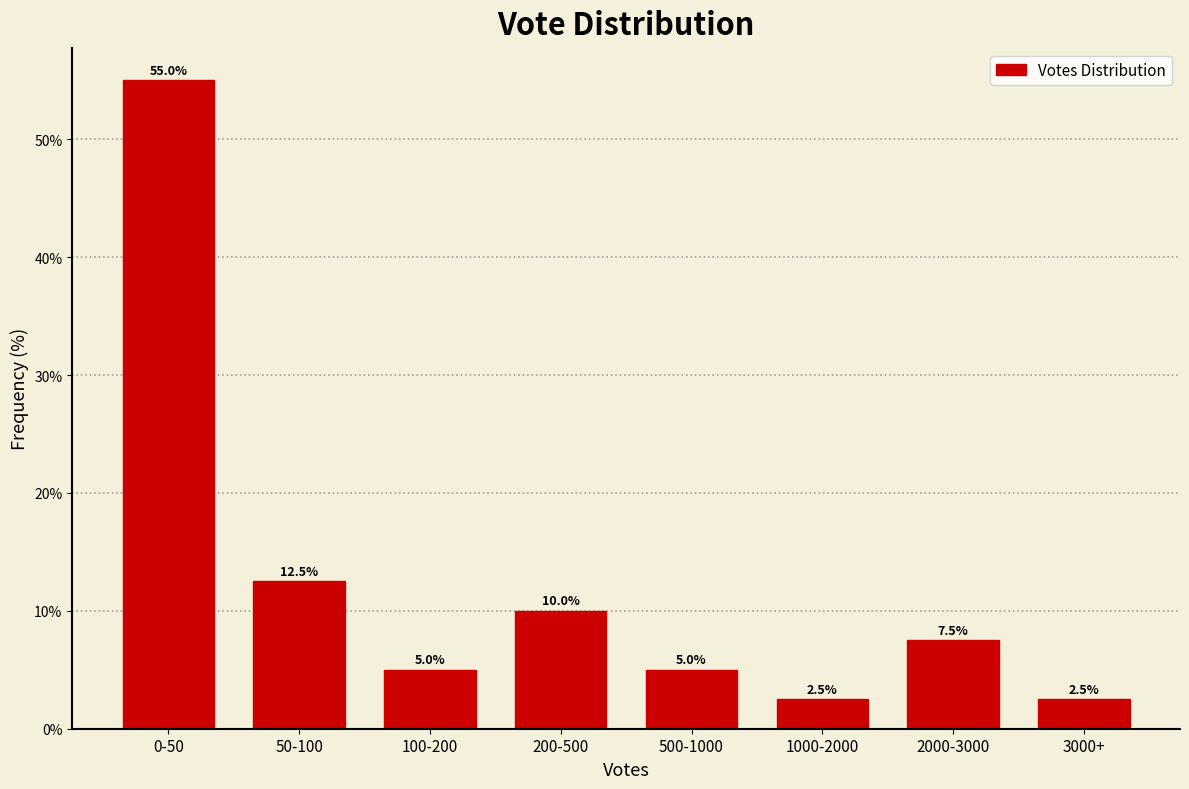

Reading left to right, what are all the values shown in this chart?

55.0	12.5	5.0	10.0	5.0	2.5	7.5	2.5